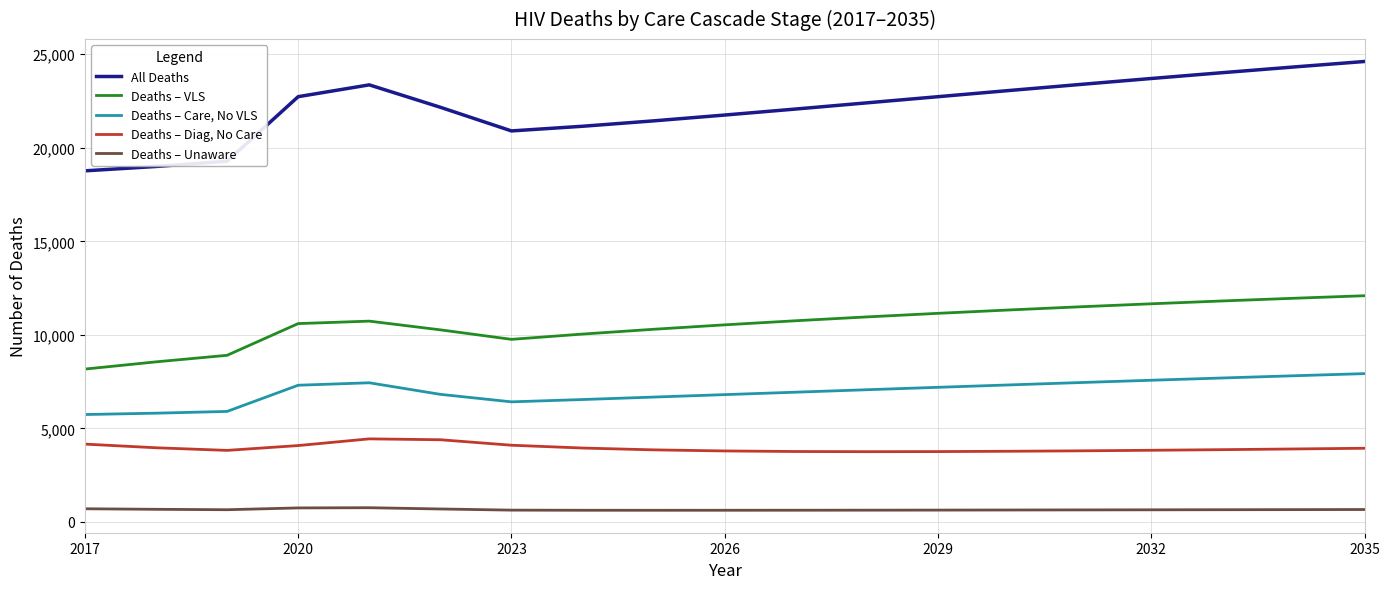

What is the difference between the maximum and minimum values in the All Deaths series?

5846